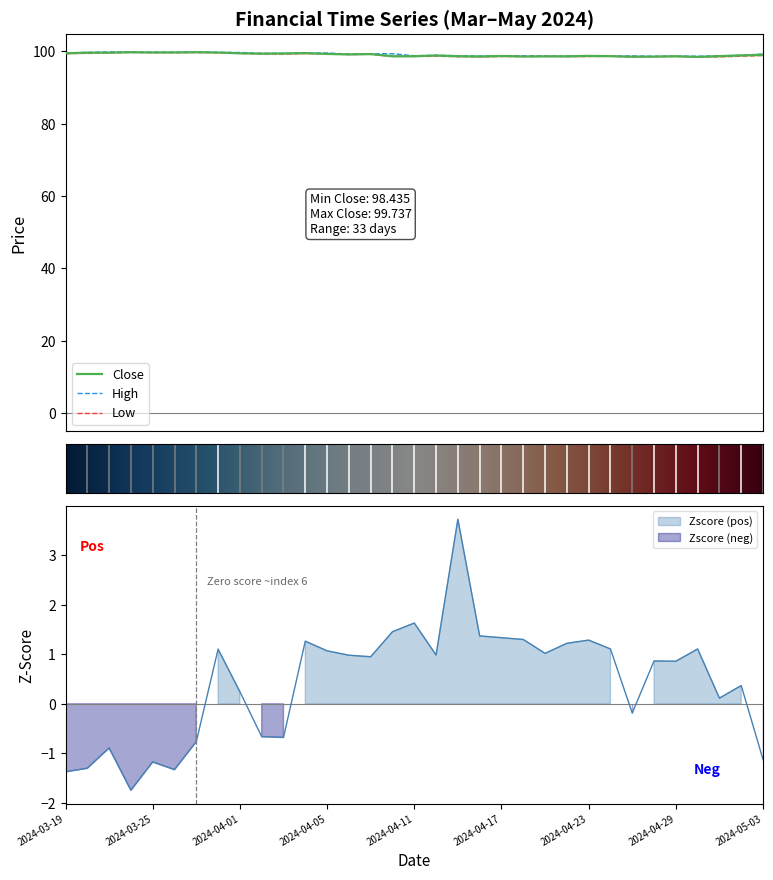

What is the label of the 11th point from the right?

2024-04-19